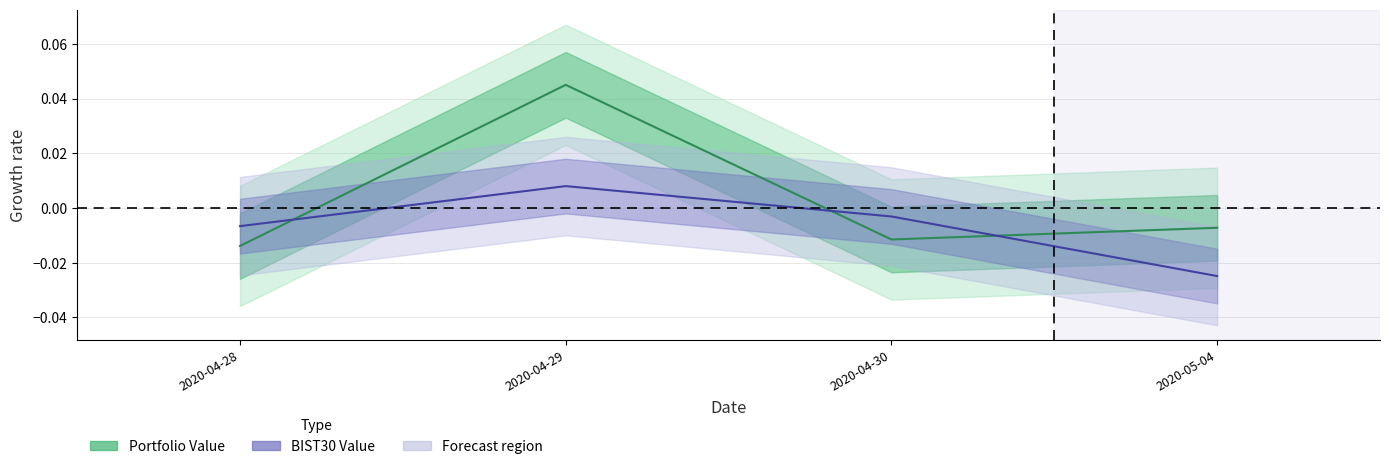

How many values in Portfolio center are above zero?

1